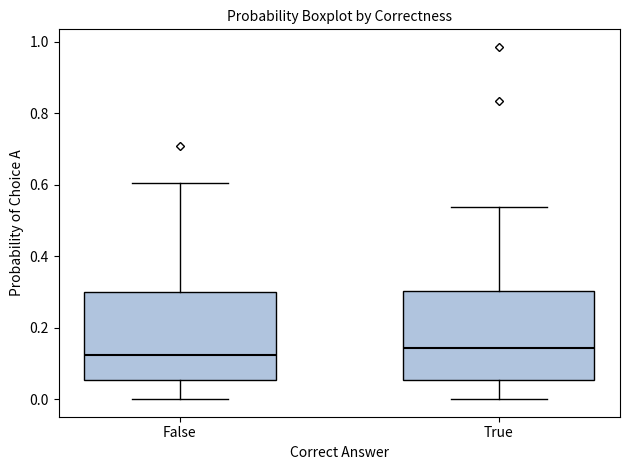

Reading left to right, transcribe this box plot: for each box, give where its median line is, the range the box spans, and where its two whiskers end, as read against the y-axis. The values are not printed on the chart, so give them approximately, as read against the axis.

False: median 0.12, box 0.06 to 0.30, whiskers 0.00 to 0.60
True: median 0.14, box 0.06 to 0.30, whiskers 0.00 to 0.54